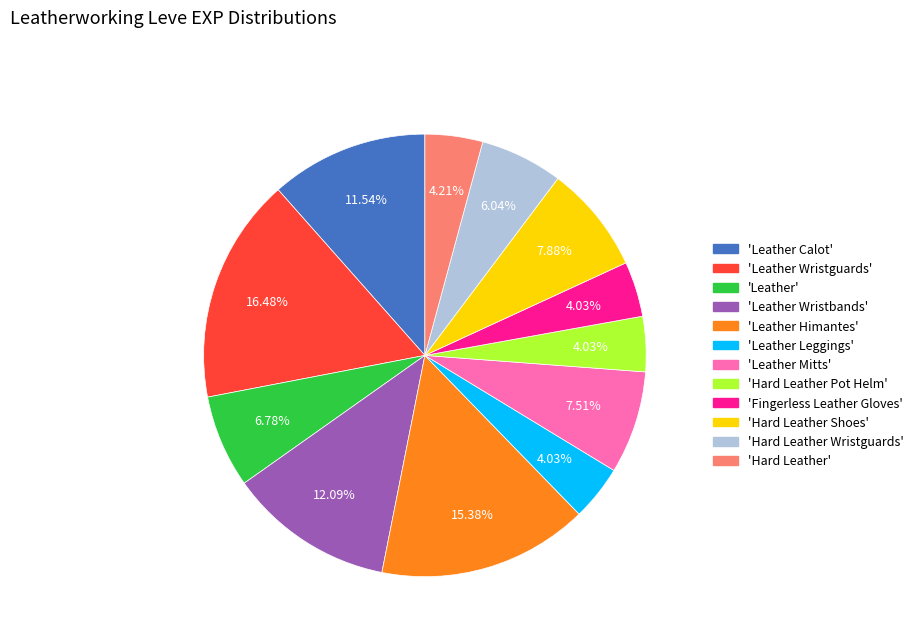

How many segments does this pie chart have?

12